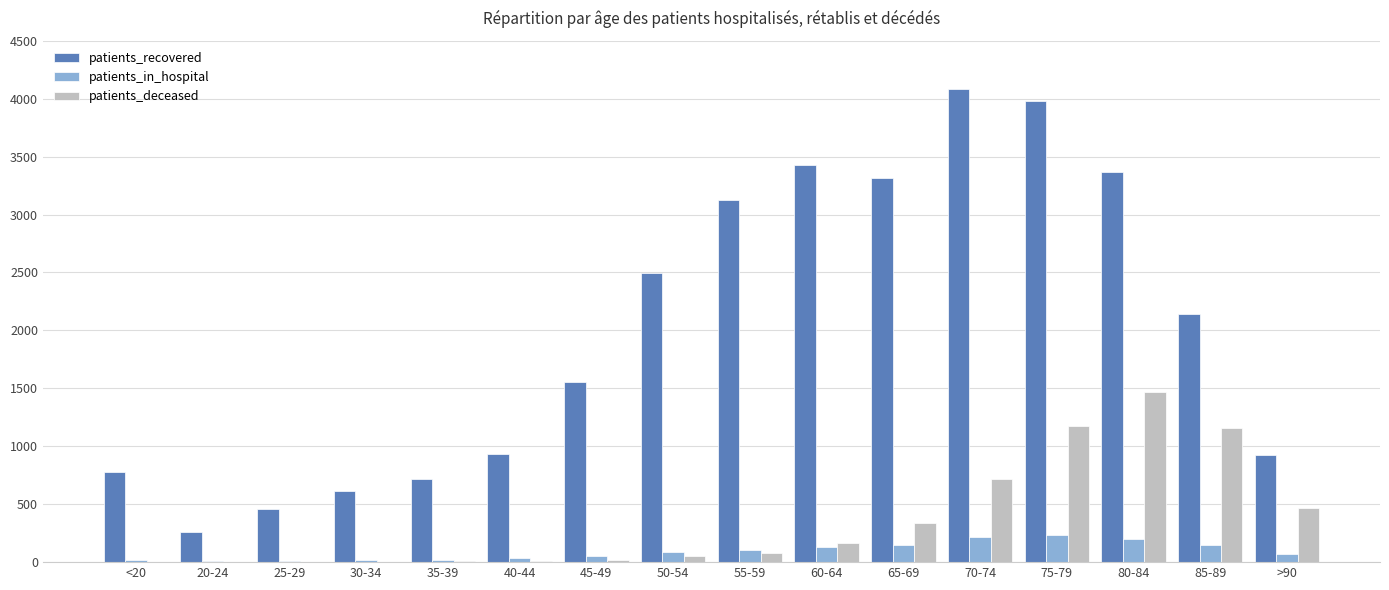

Is the value of patients_in_hospital at 75-79 greater than the value of patients_deceased at 65-69?

No